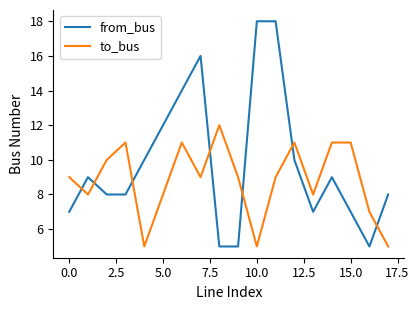

Which series has the largest range (max minus min)?

from_bus